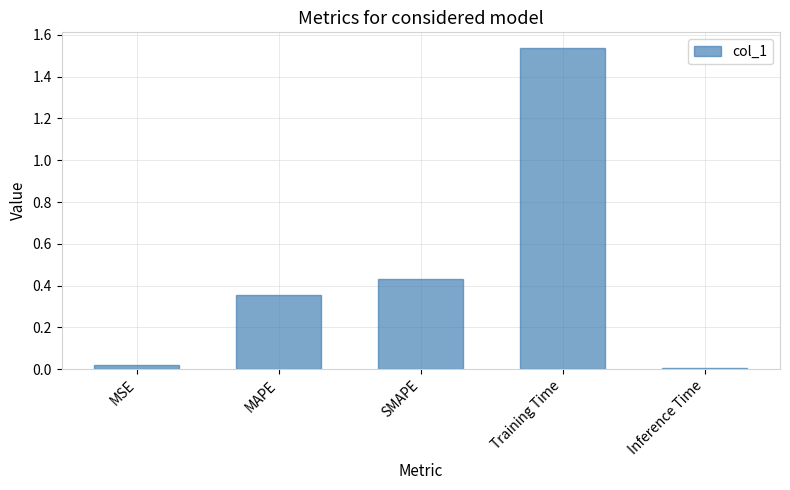

Where is the data nearest to the value 0?

Inference Time